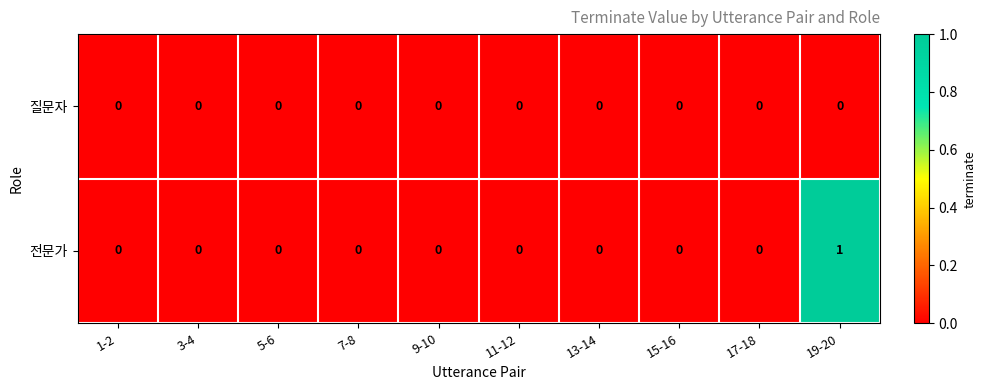

Reading left to right, what are all the values shown in this chart?

질문자: 0	0	0	0	0	0	0	0	0	0
전문가: 0	0	0	0	0	0	0	0	0	1